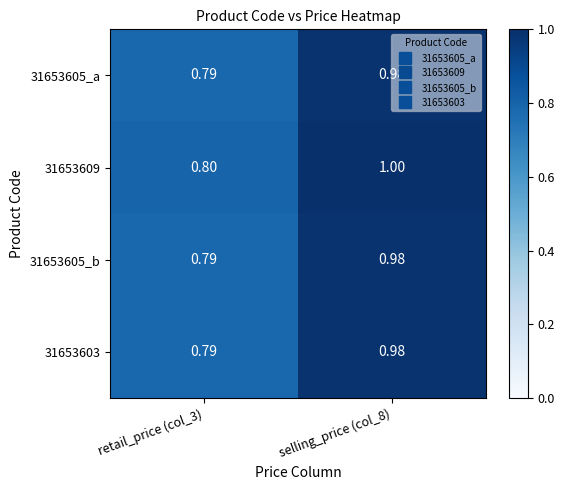

Is the value of 31653609 at selling_price (col_8) greater than the value of 31653605_a at selling_price (col_8)?

Yes